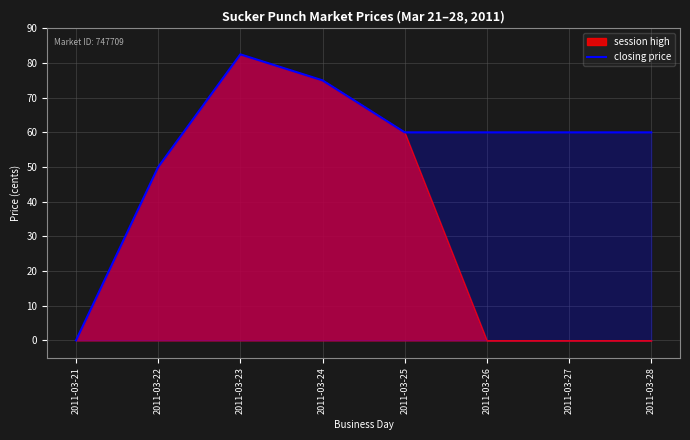

What is the ratio of the value at 2011-03-24 to the value at 2011-03-25?

1.2